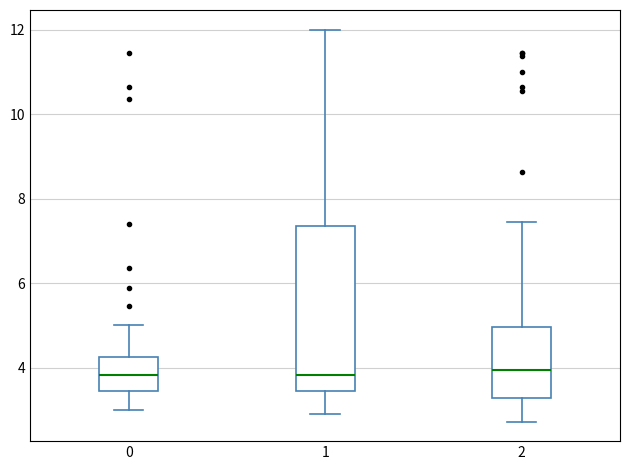

Where does the upper whisker of the box at x = 0 end on the y-axis? The values are not printed on the chart, so give them approximately, as read against the axis.

5.0